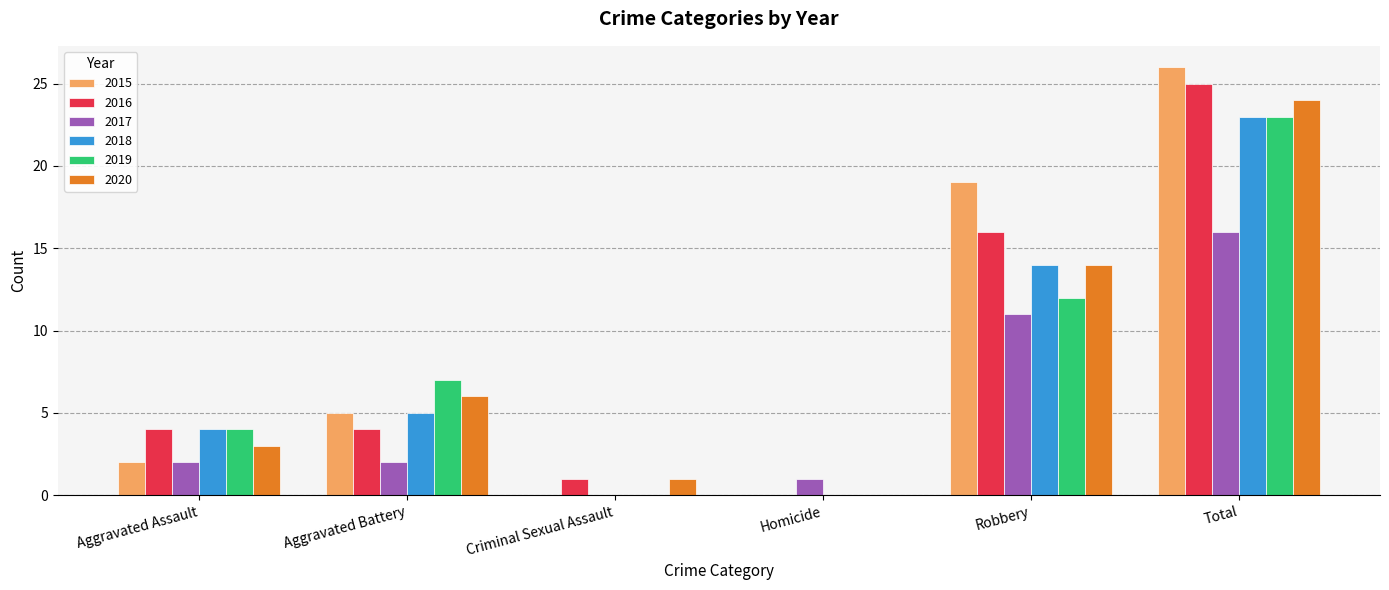

What is the sum of the 2019 values at Criminal Sexual Assault and Robbery?

12